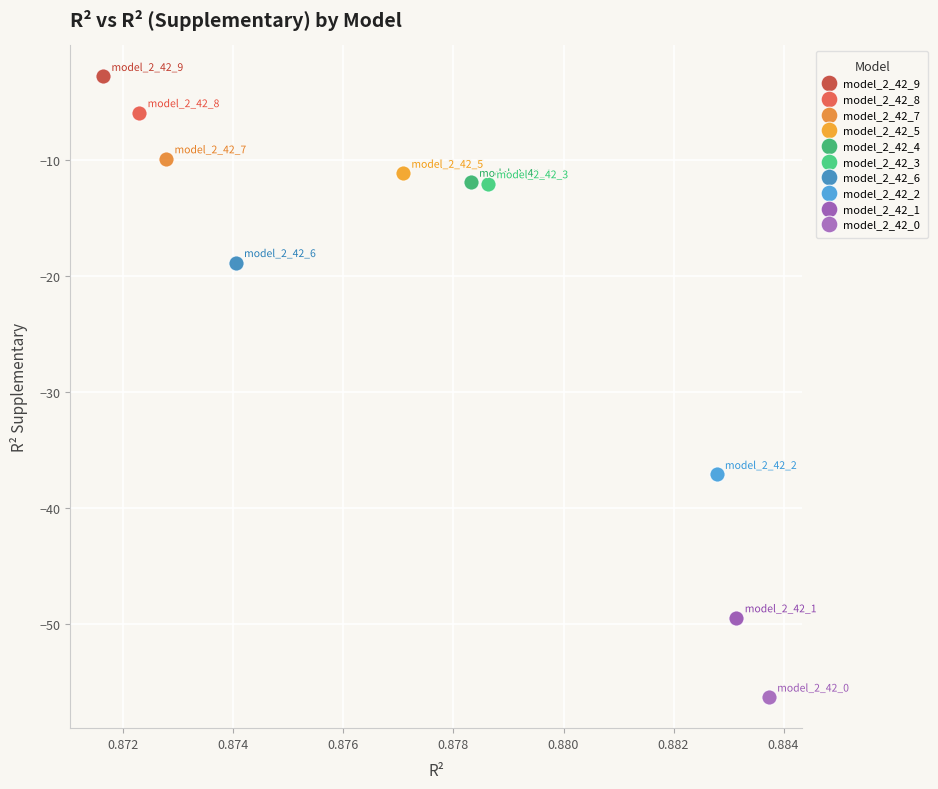

What are all the series names shown in the legend?

model_2_42_9, model_2_42_8, model_2_42_7, model_2_42_5, model_2_42_4, model_2_42_3, model_2_42_6, model_2_42_2, model_2_42_1, model_2_42_0